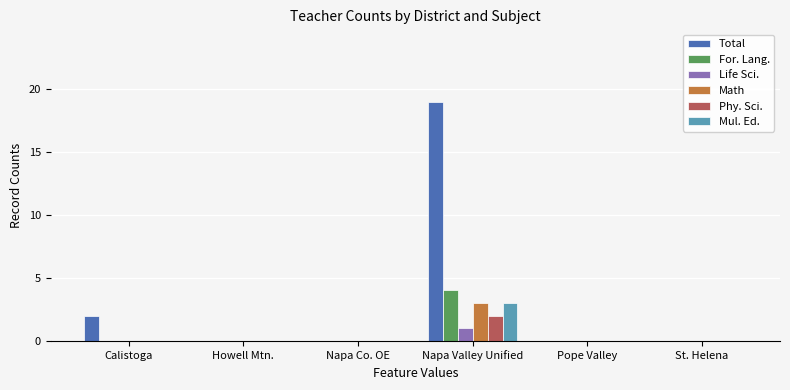

How many categories are shown in the chart?

6